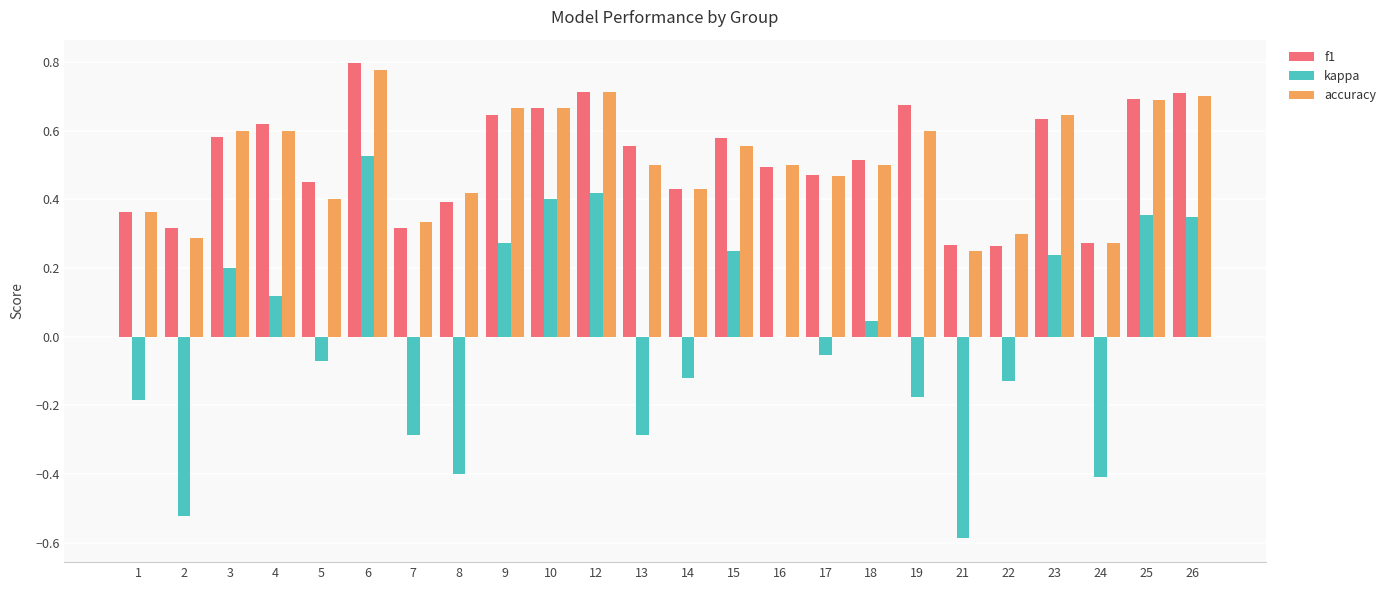

How many groups of bars are there?

24